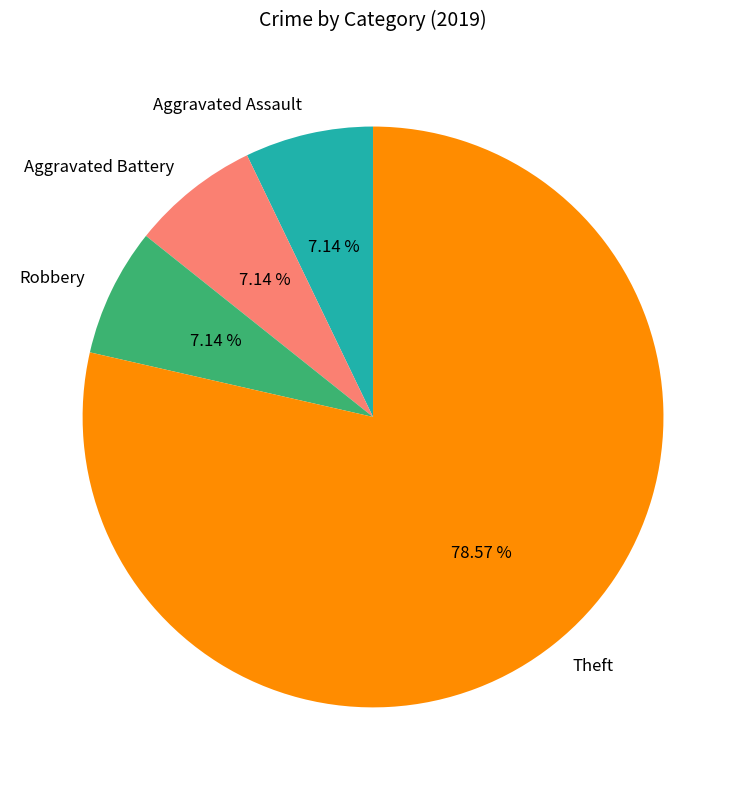

To the nearest percent, what is the combined percentage of Robbery and Theft?

86%